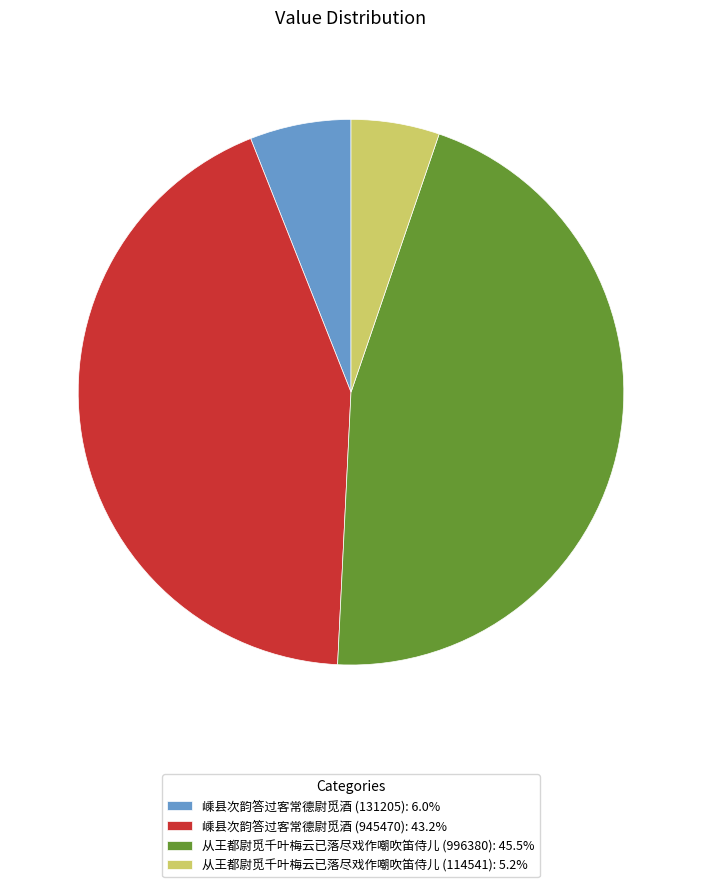

Which has a higher value, 从王都尉觅千叶梅云已落尽戏作嘲吹笛侍儿 (114541) or 嵊县次韵答过客常德尉觅酒 (131205)?

嵊县次韵答过客常德尉觅酒 (131205)